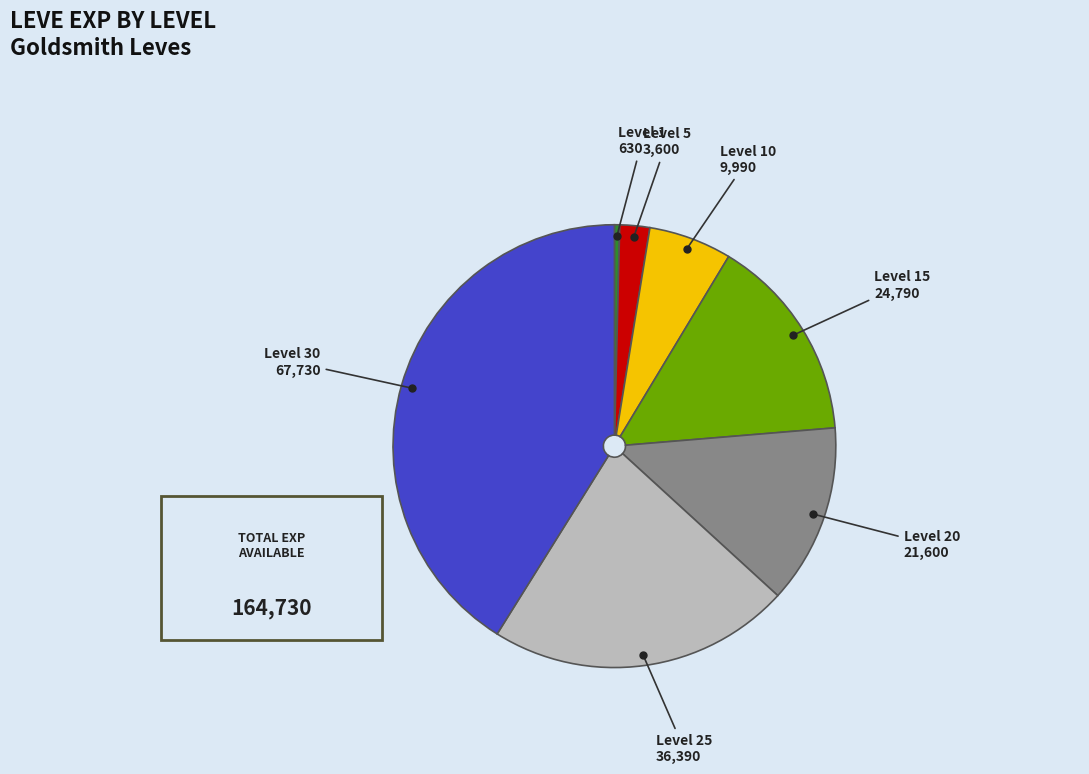

Do Level 25 and Level 15 together represent more than half of the pie?

No